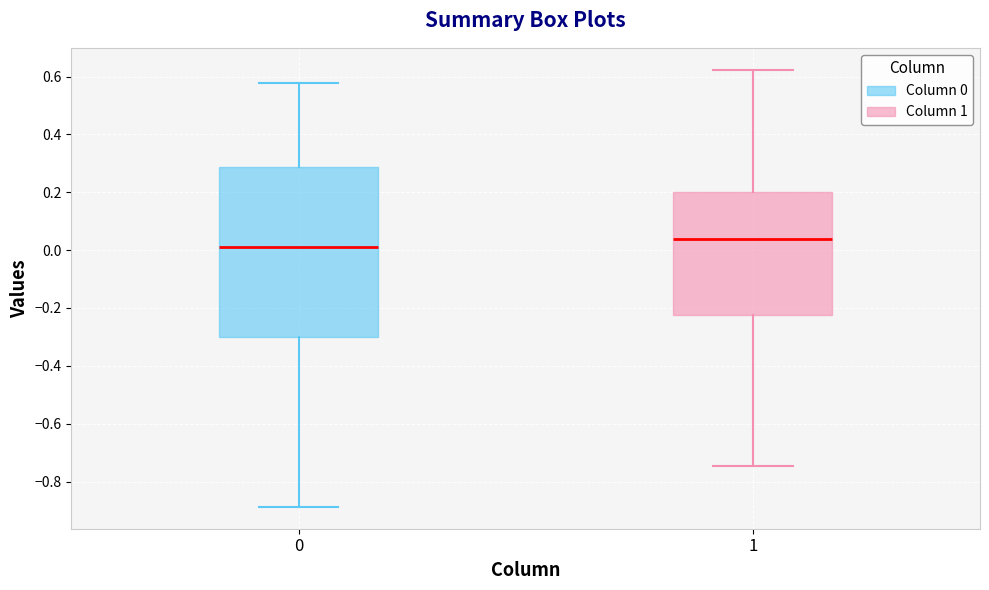

Which box is the tallest, from its lower edge to its upper edge?

0